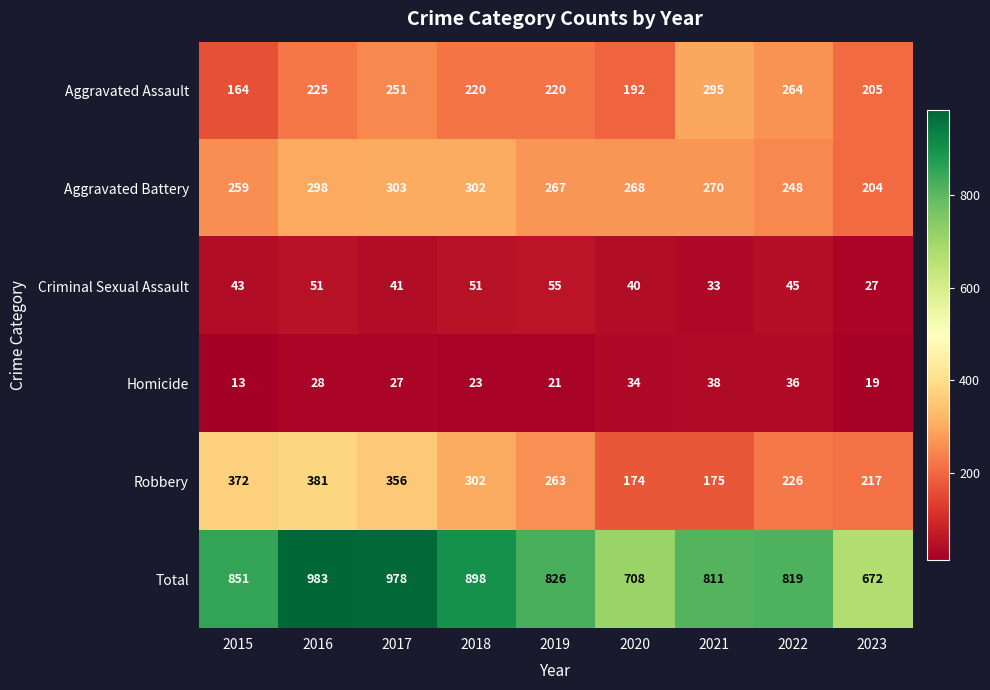

Rank the series by their maximum value, from lowest to highest.

Homicide, Criminal Sexual Assault, Aggravated Assault, Aggravated Battery, Robbery, Total